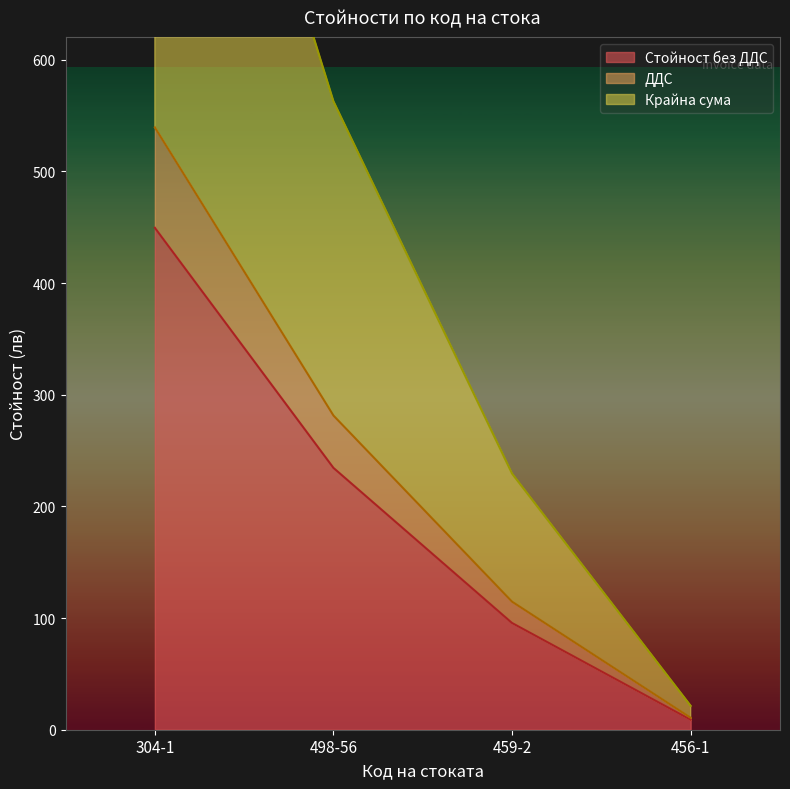

Rank the series at 304-1 from highest to lowest value.

Крайна сума, ДДС, Стойност без ДДС